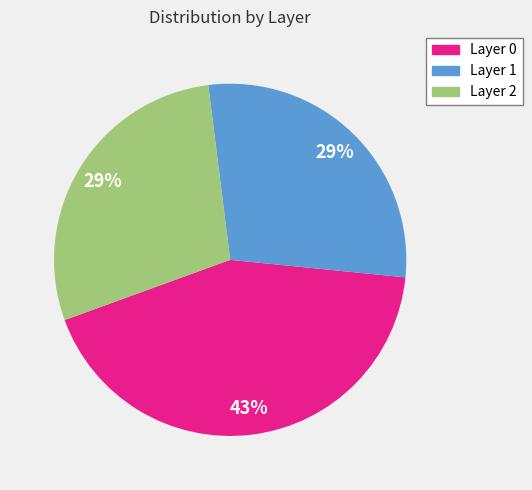

To the nearest percent, what percentage of the pie is Layer 1?

29%